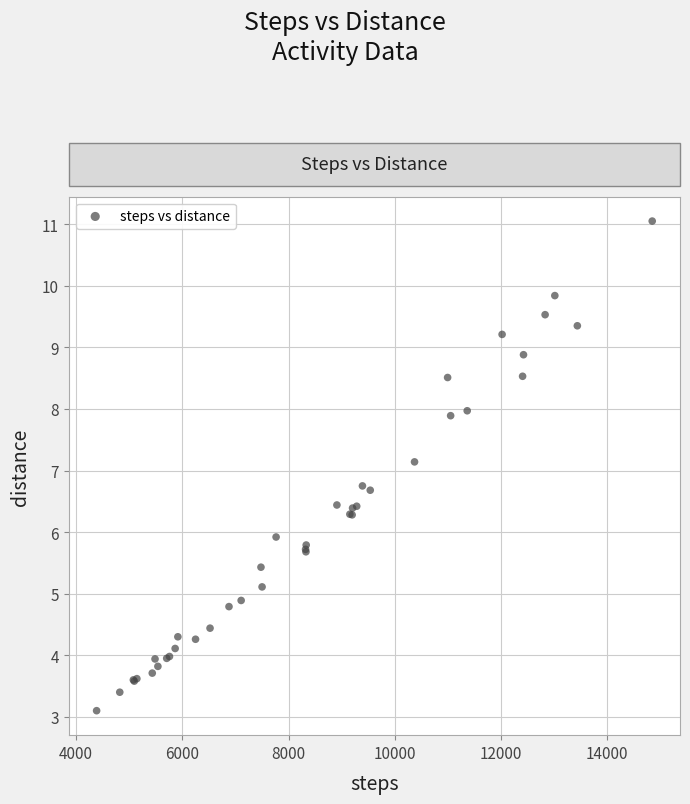

What Y value in the scatter plot is closest to 7?

7.1